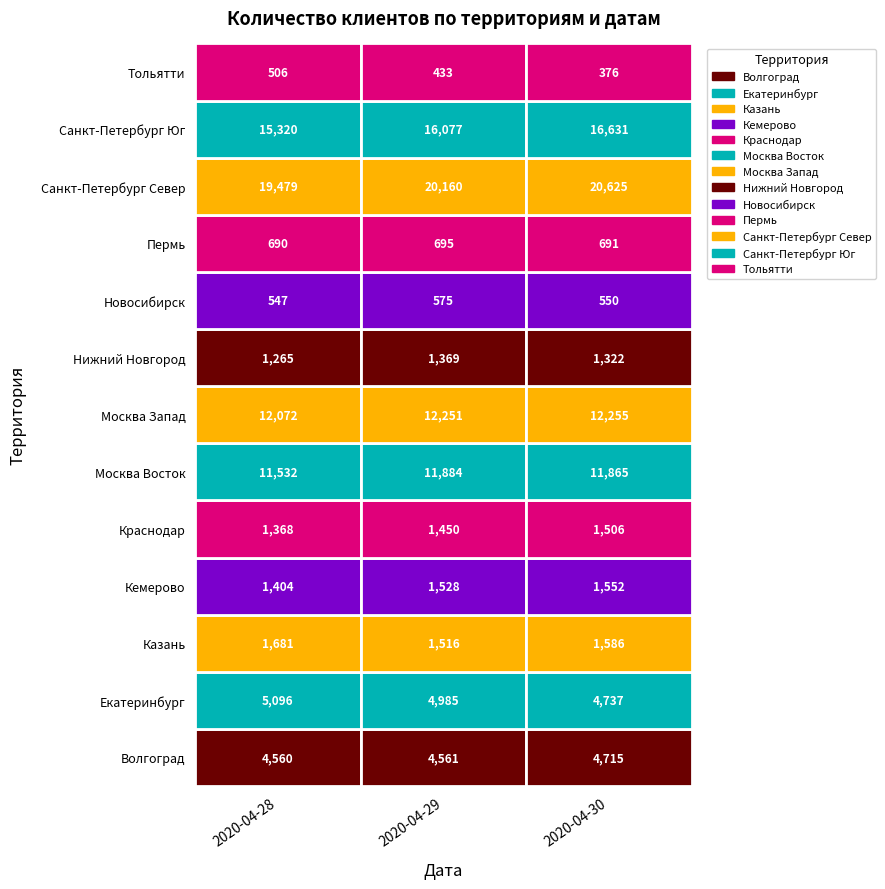

List the labels in order of Новосибирск value, smallest first.

0, 2, 1